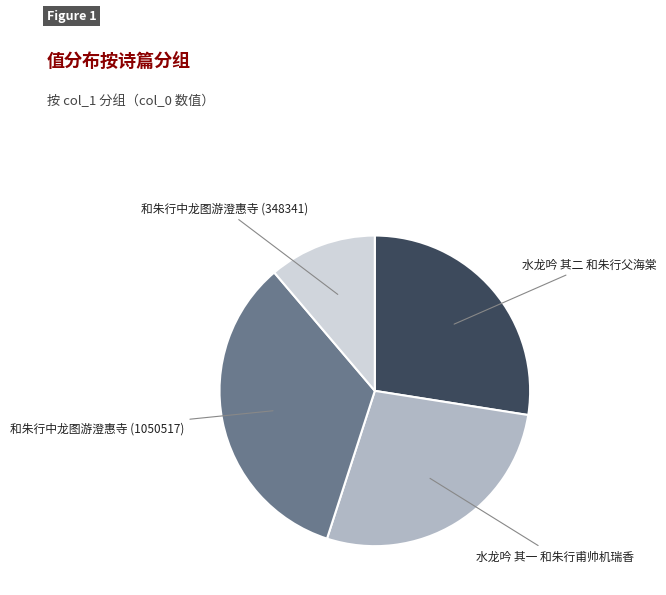

Is there a majority slice in this chart?

No